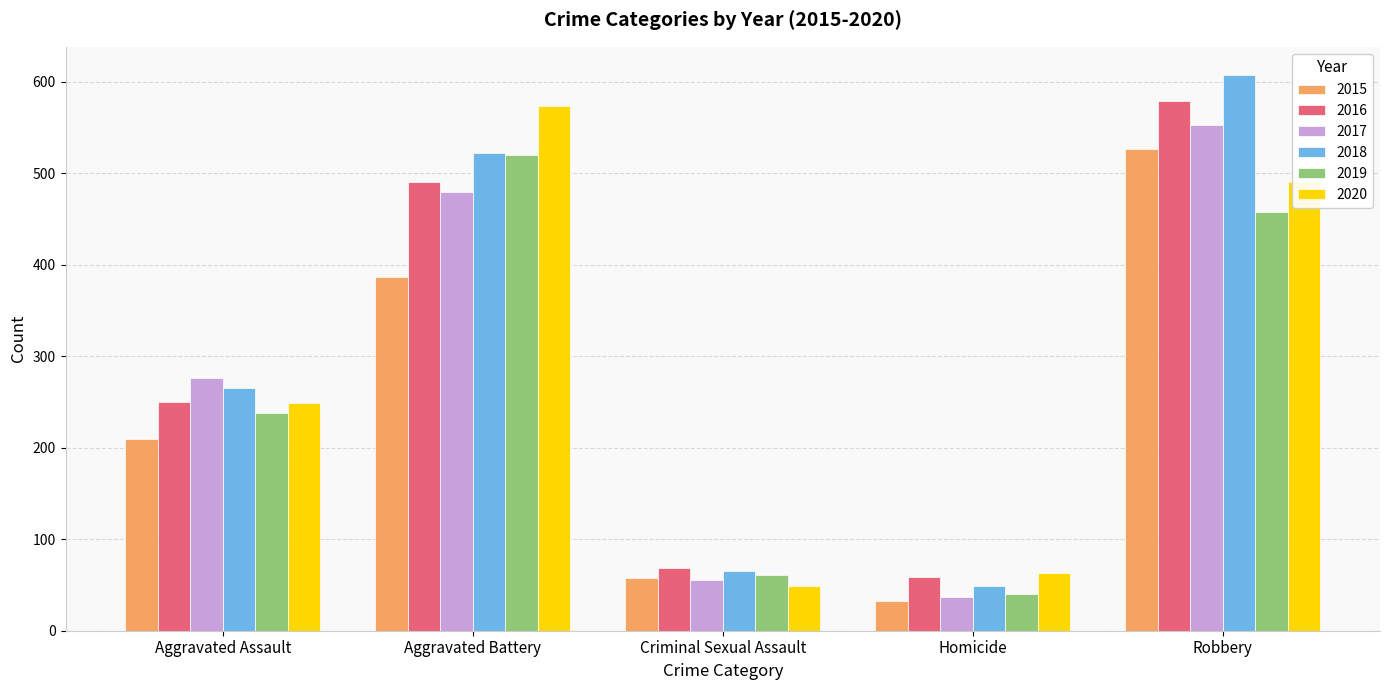

Which category has the highest value across all series?

Robbery